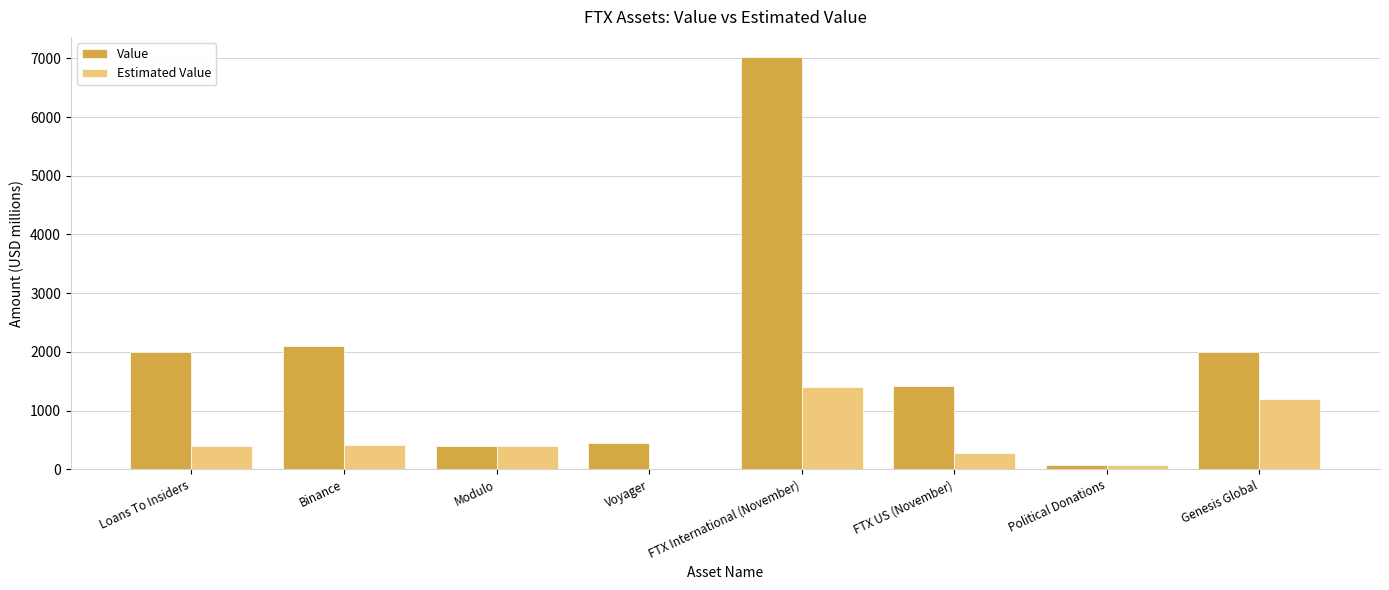

Read the Value value at Voyager.

446.0